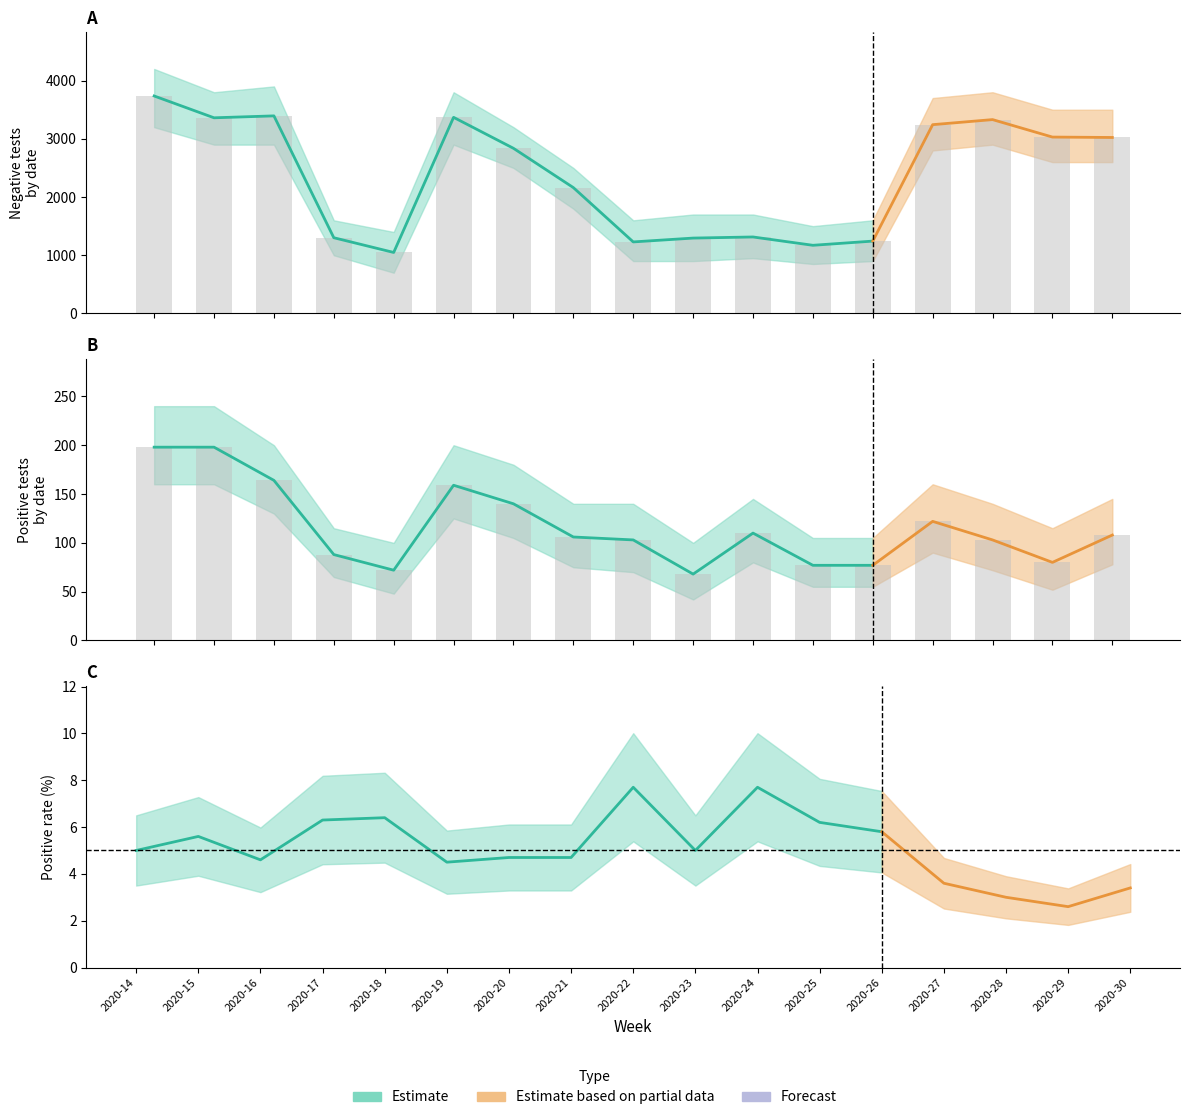

Which label corresponds to the smallest value in the chart?

2020-23